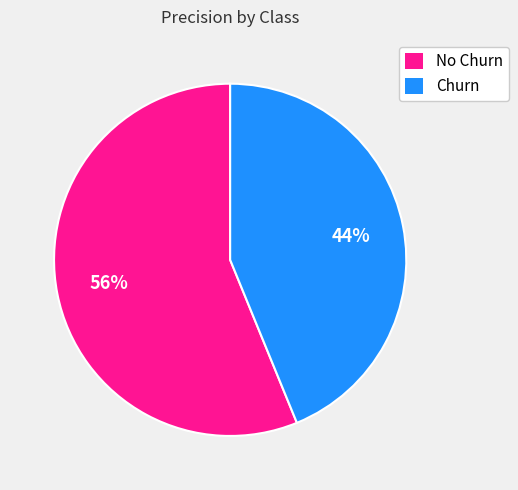

Is the sum of No Churn and Churn greater than half?

Yes